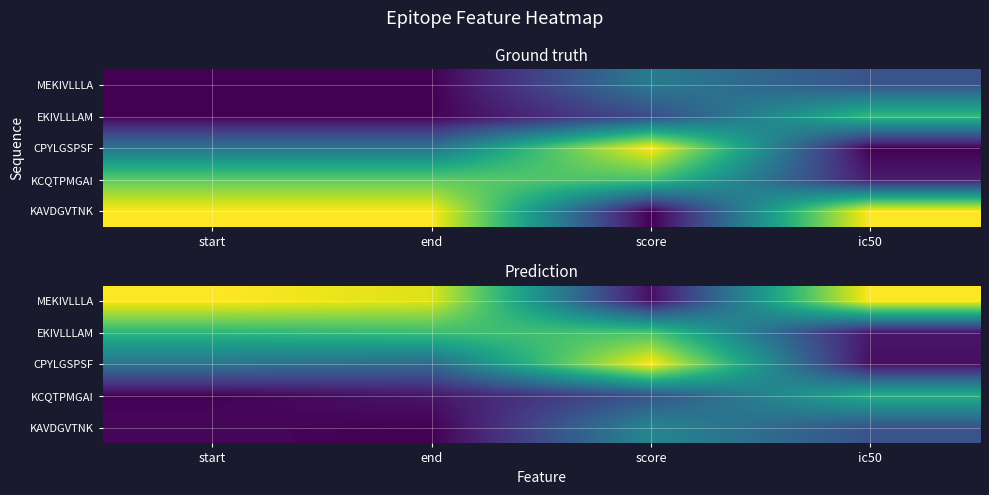

Which has a higher value, score or end?

end